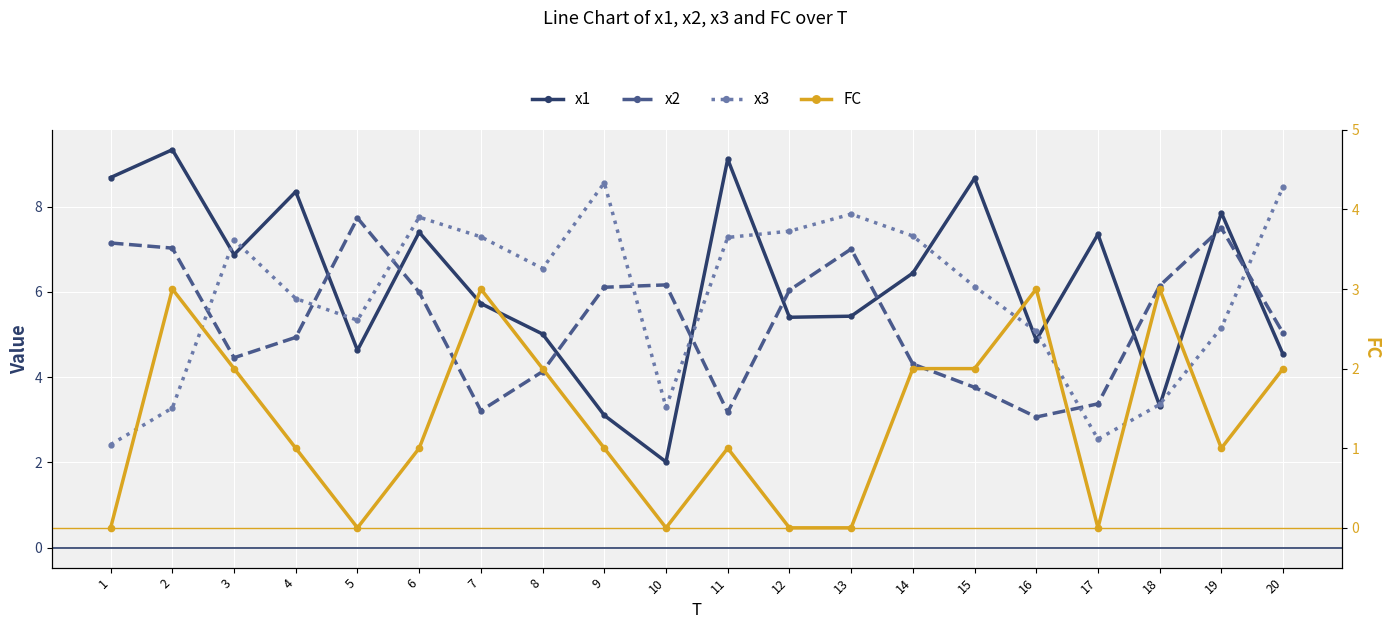

What are all the series names shown in the legend?

x1, x2, x3, FC